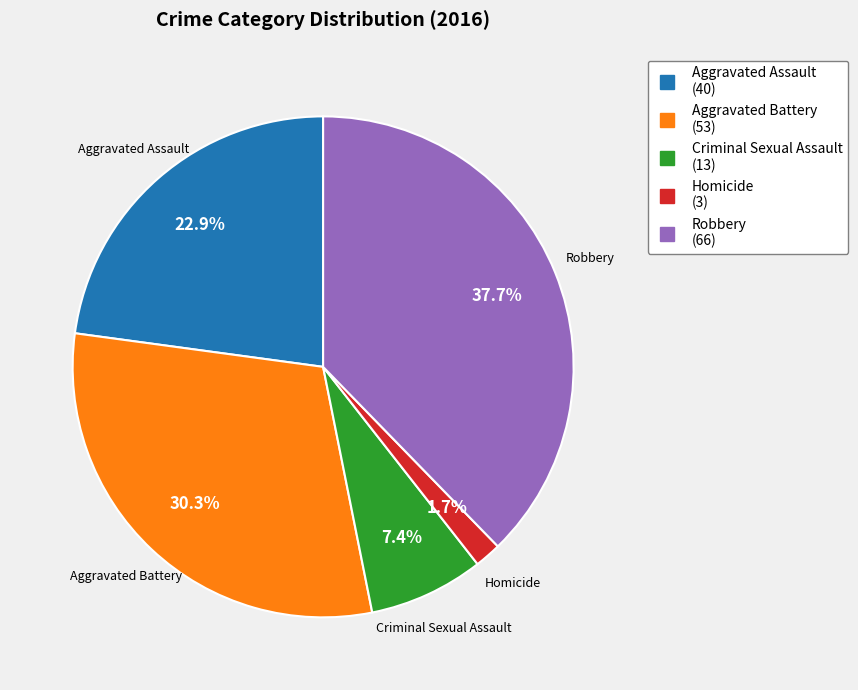

Is it true that Robbery is 38% of the pie?

True